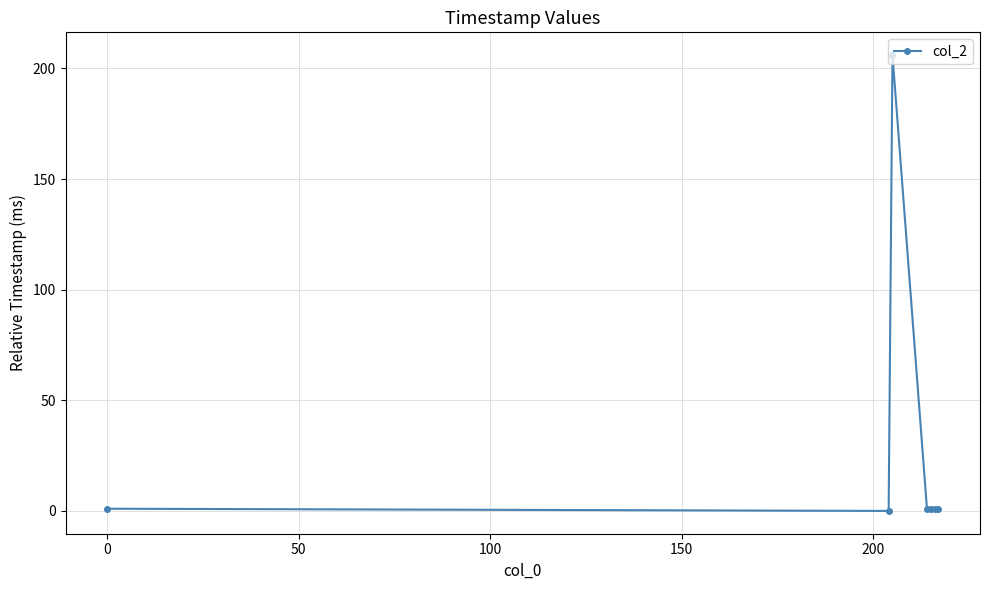

How many positive values are there?

6